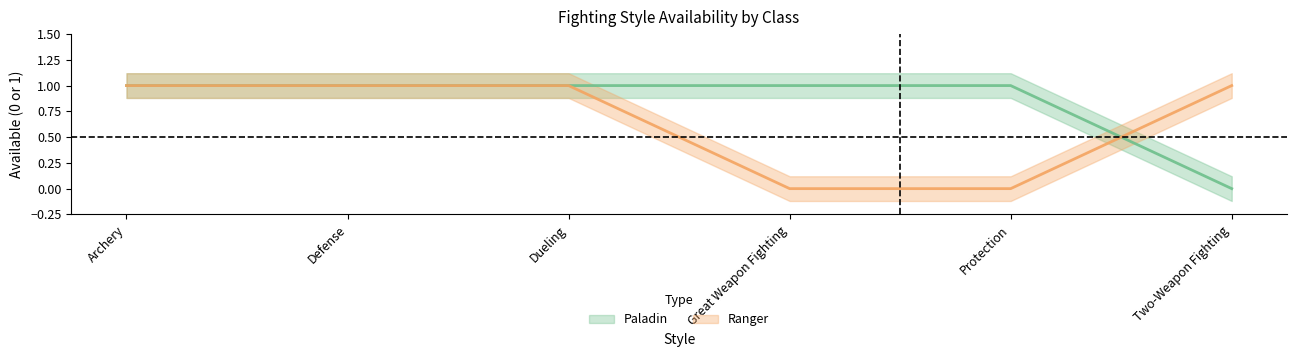

Read the Paladin value at Great Weapon Fighting.

1